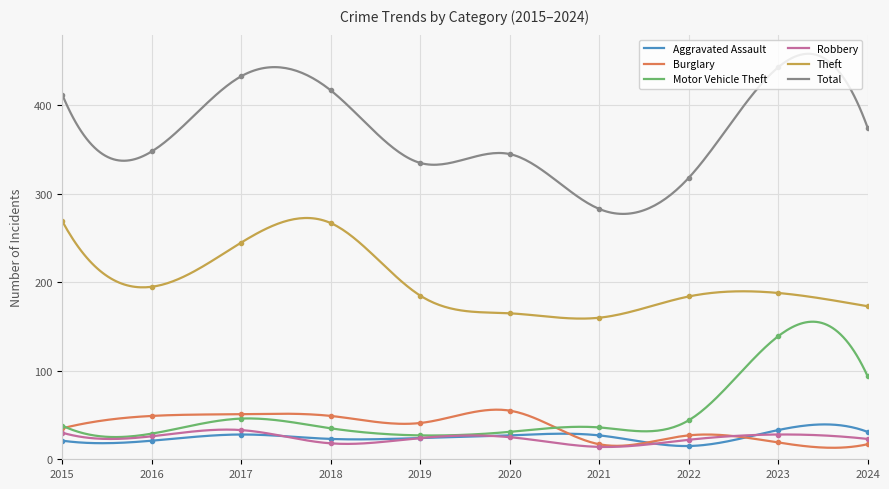

What is the value of the Theft point at the 5th from the left?

185